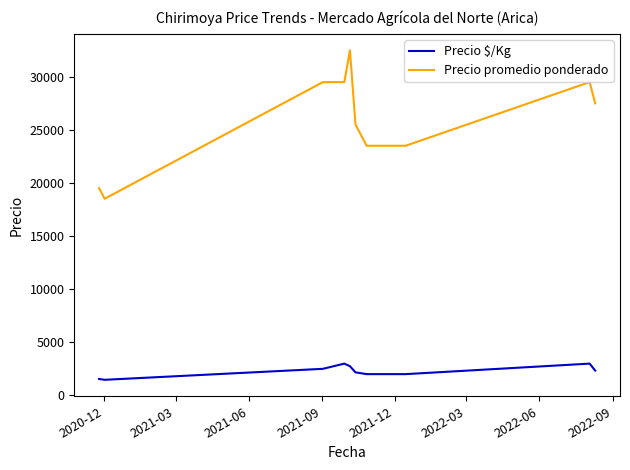

True or false: Precio $/Kg and Precio promedio ponderado cross at least once.

False